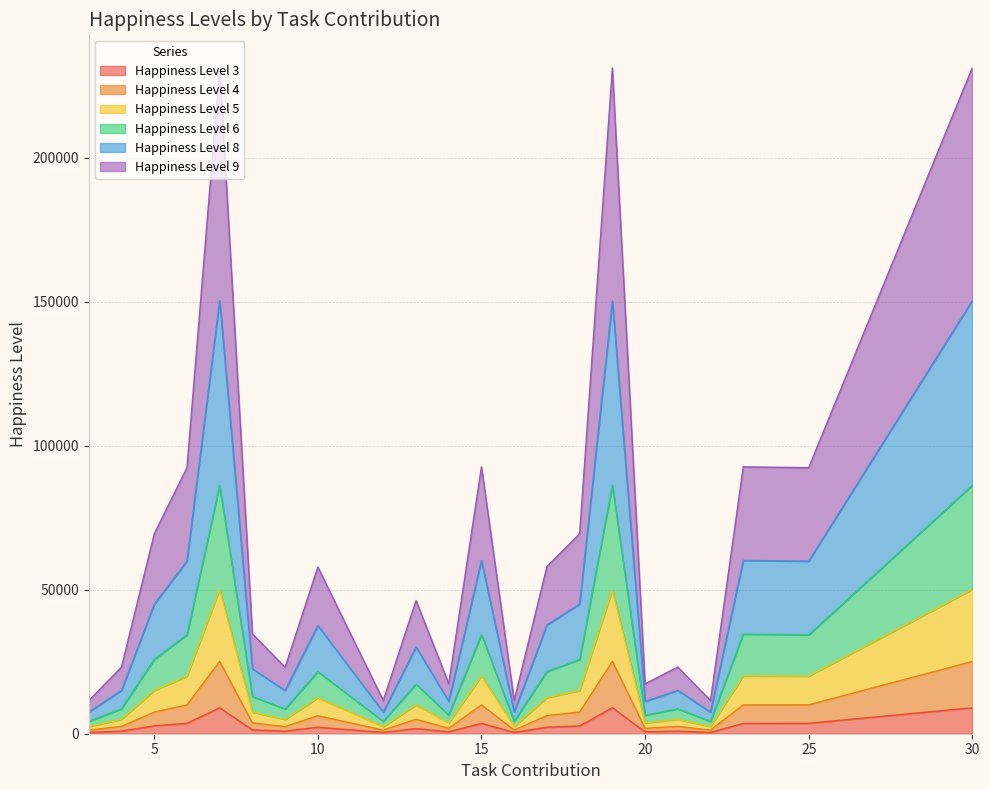

At how many categories does at least one series exceed 167394?

3